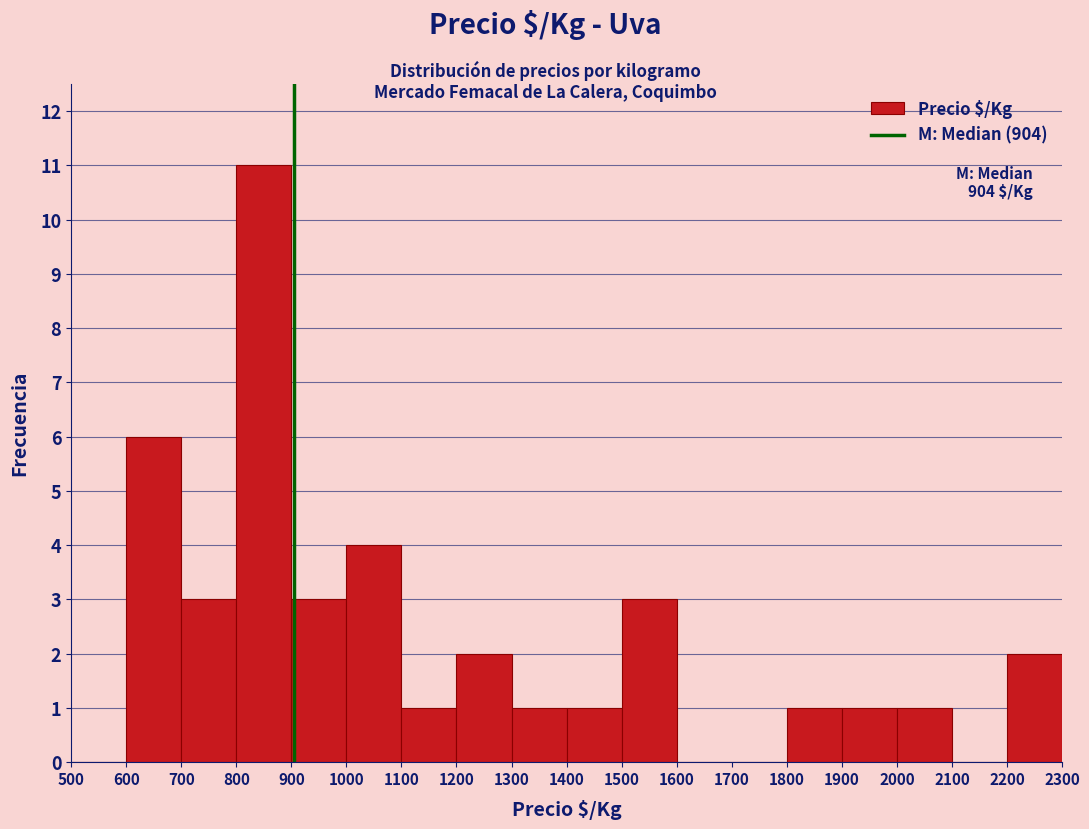

Over which range of the x-axis is the bar tallest?

800 to 900